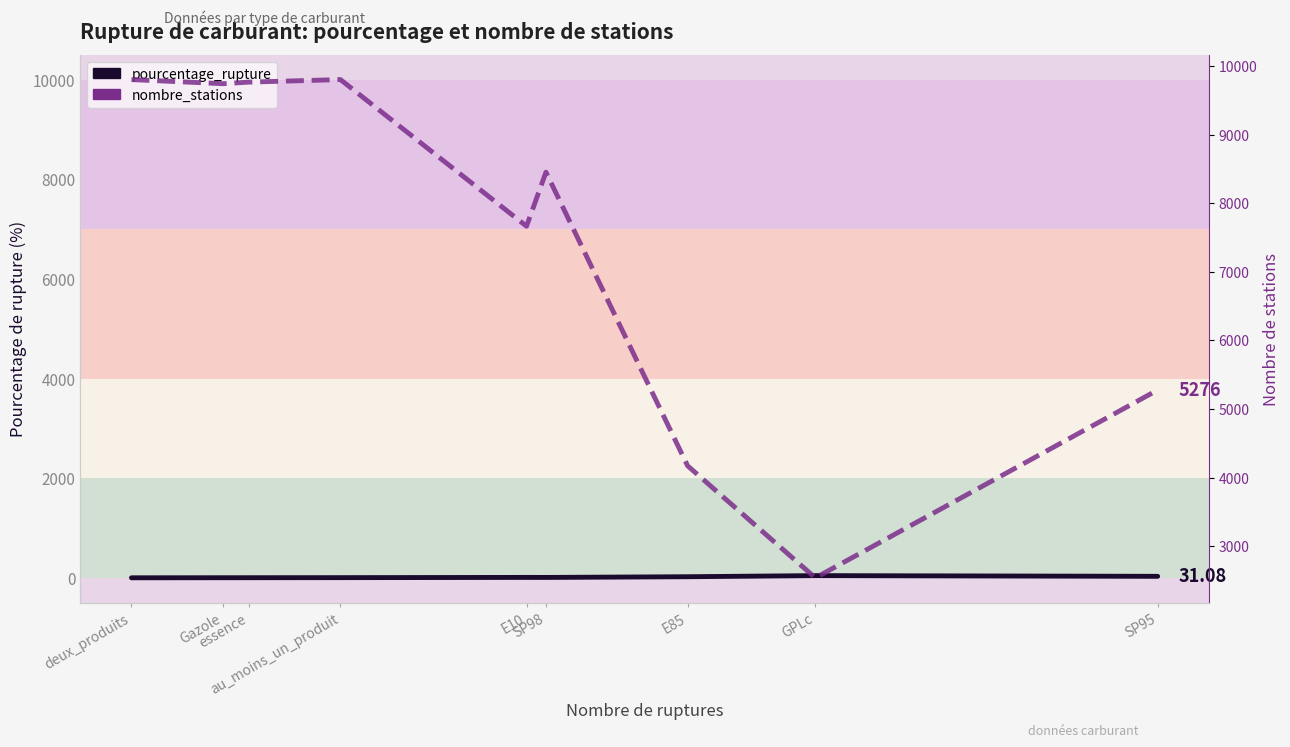

What position from the left is E85?

7